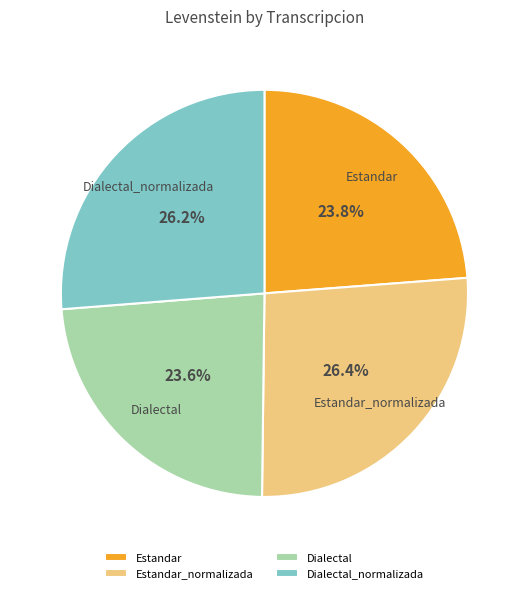

What percentage is the Estandar slice, to the nearest percent?

24%